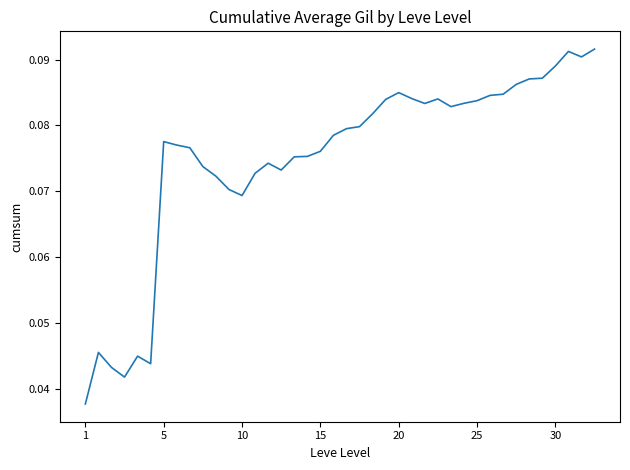

How many series are shown in this chart?

1